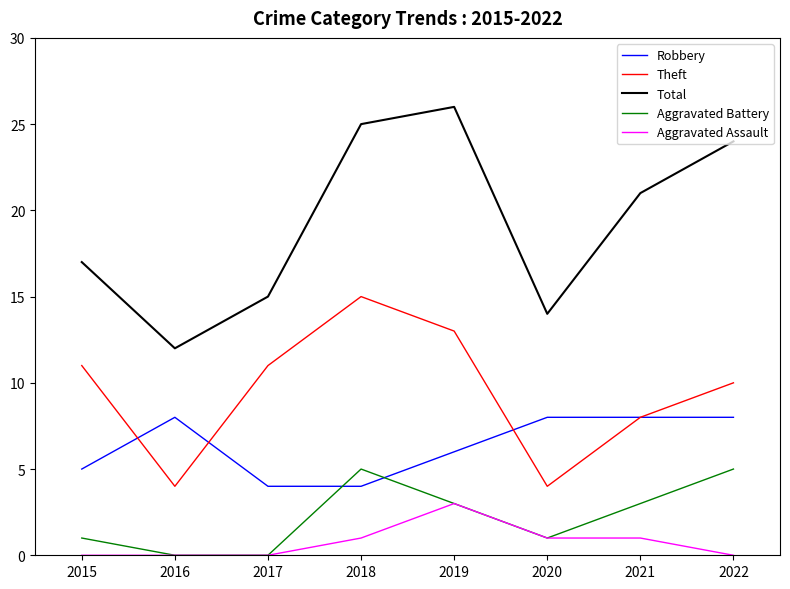

Does the chart display data point markers on the line(s)?

No